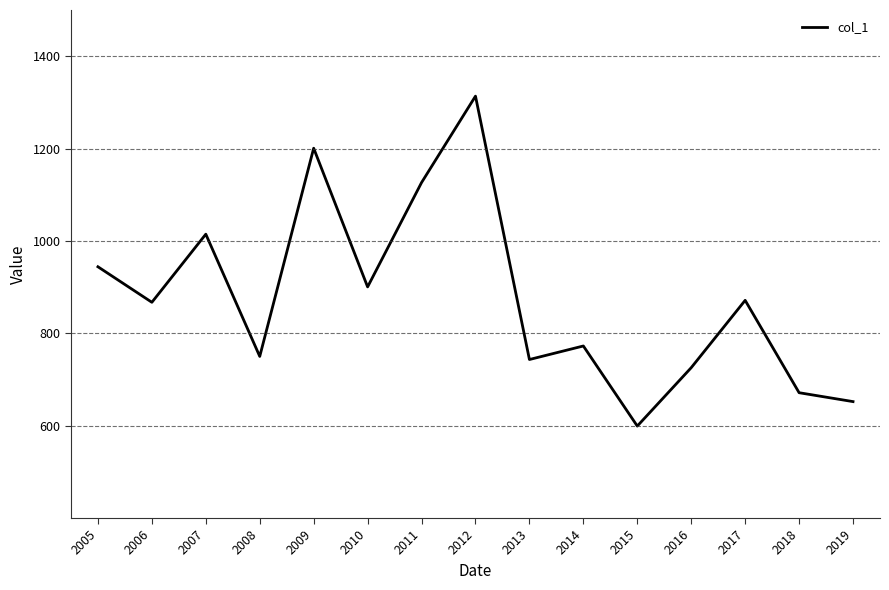

What is the sum of all values?

13152.0